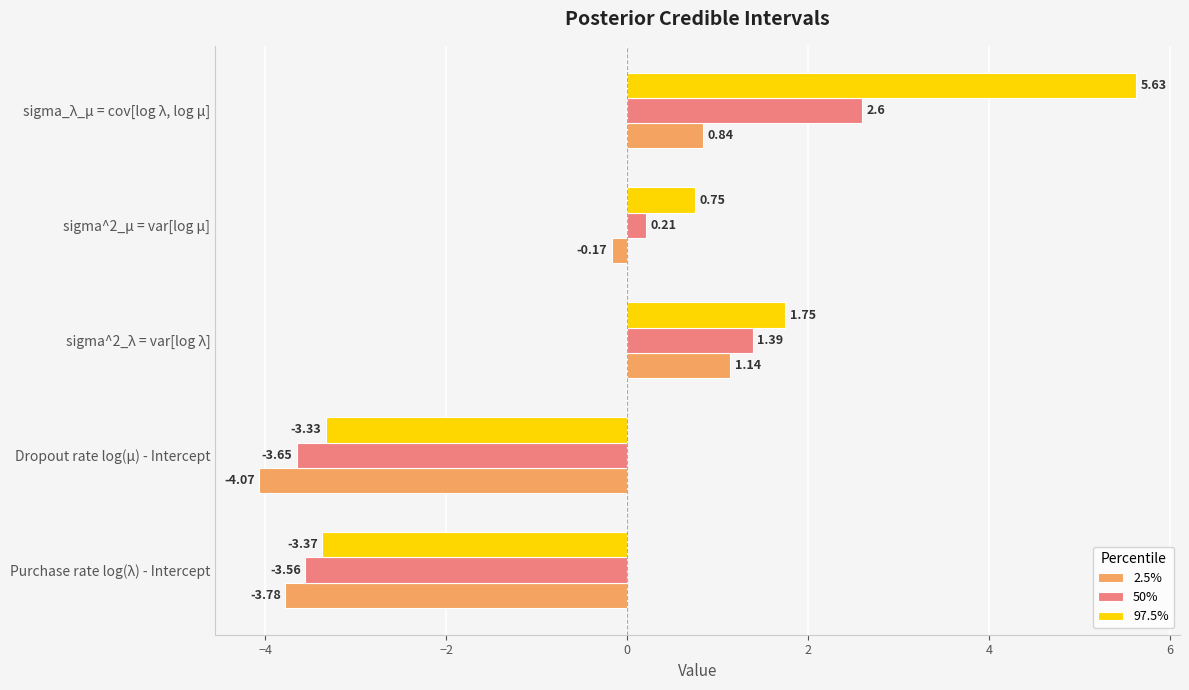

At how many categories does at least one series exceed 5?

1